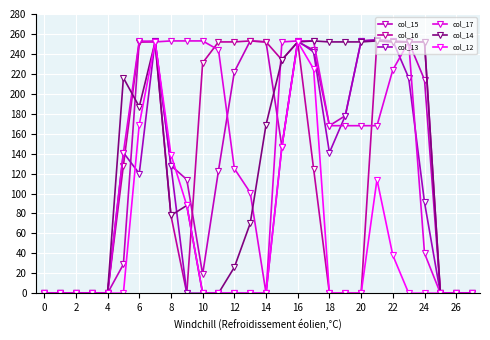

In col_13, how many points are lower than both neighbors (excluding endpoints)?

2